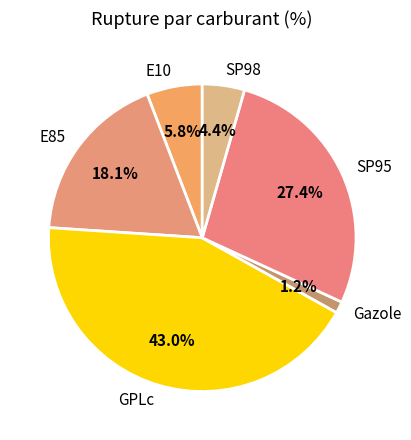

To the nearest percent, what is the average slice percentage?

17%